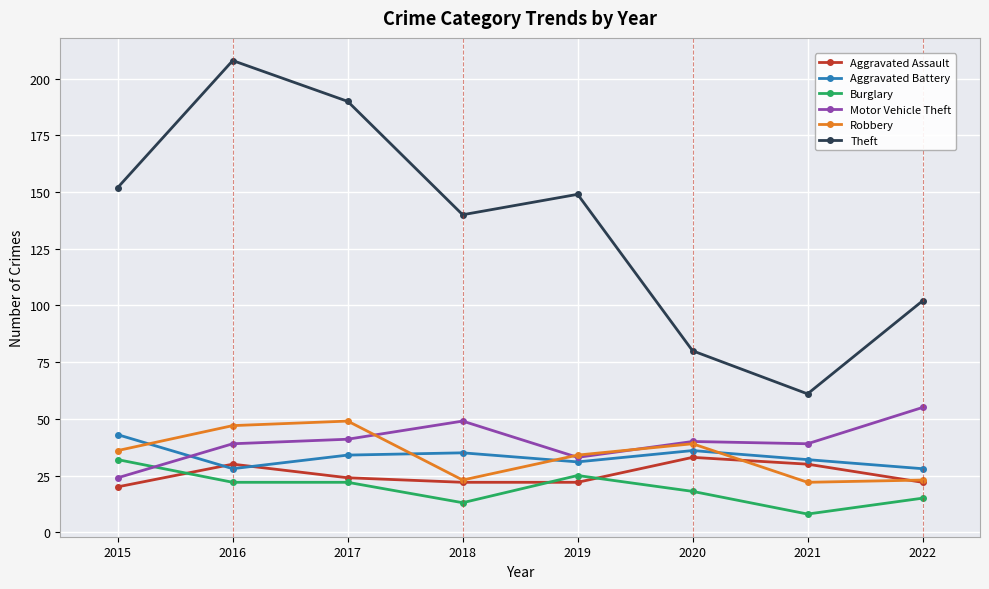

True or false: Burglary and Robbery intersect in this chart.

False